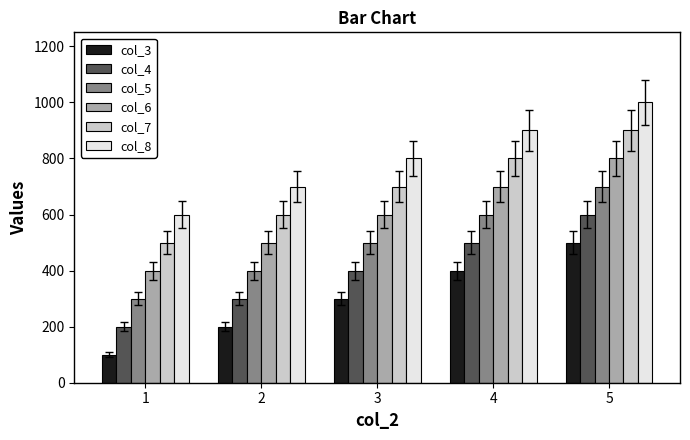

How many values in the col_3 series are below 300?

2